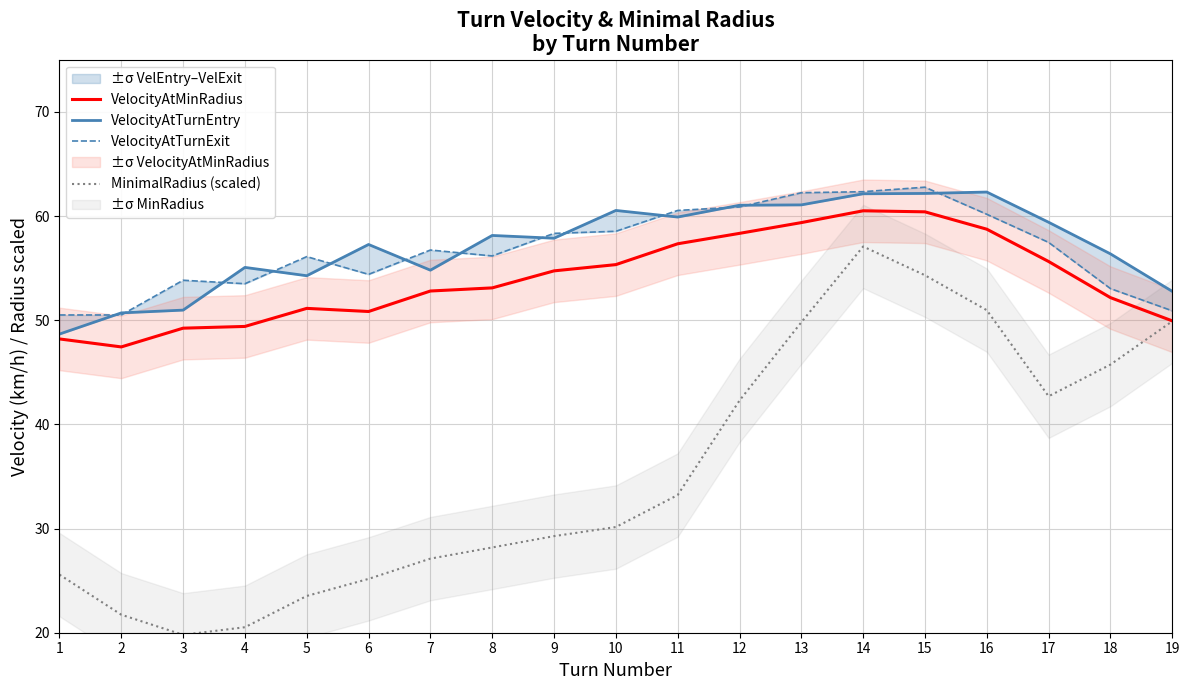

Is the value of VelocityAtTurnEntry at 10 greater than the value of MinimalRadius (scaled) at 13?

Yes